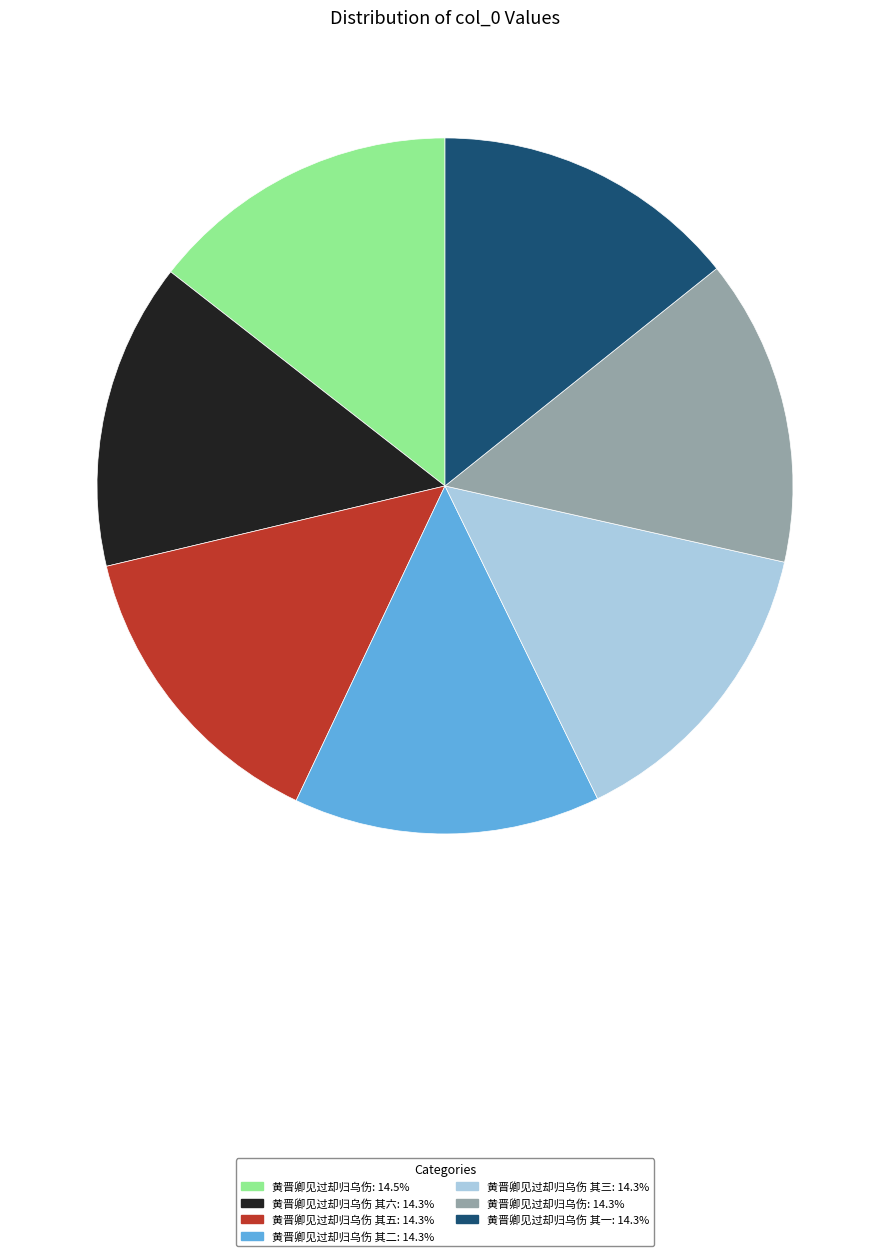

Does any single category account for the majority?

No